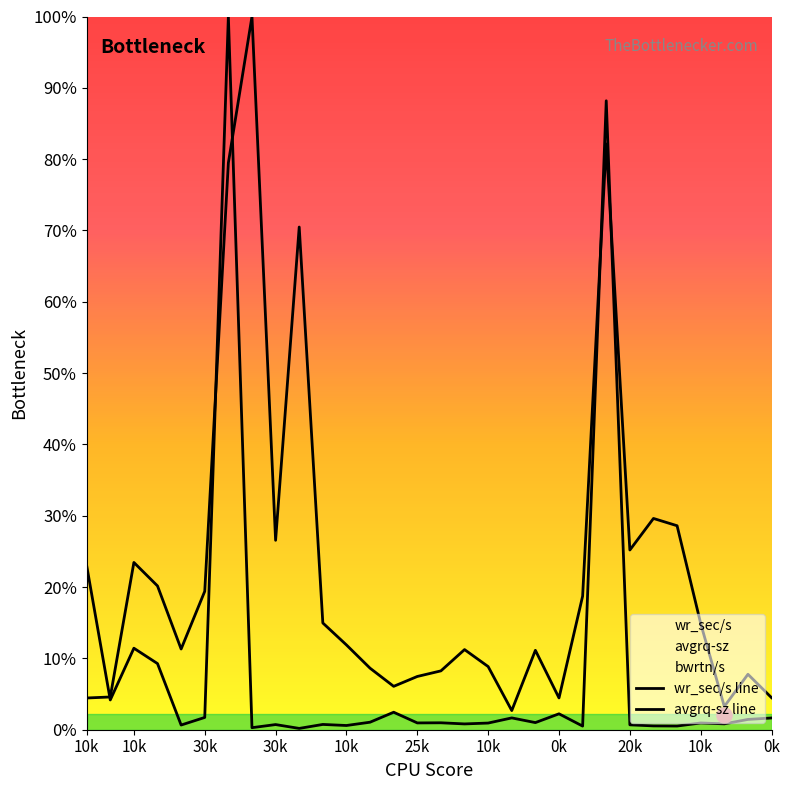

At which category is the sum across all series the highest?

6